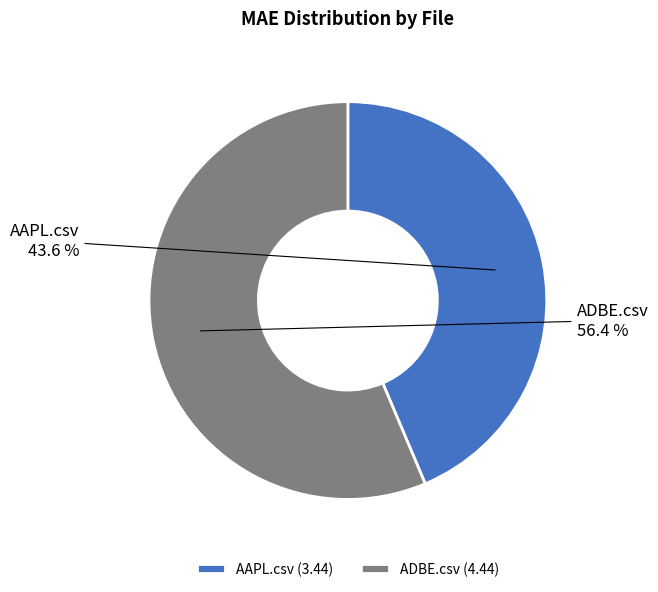

What percentage is the AAPL.csv slice, to the nearest percent?

44%